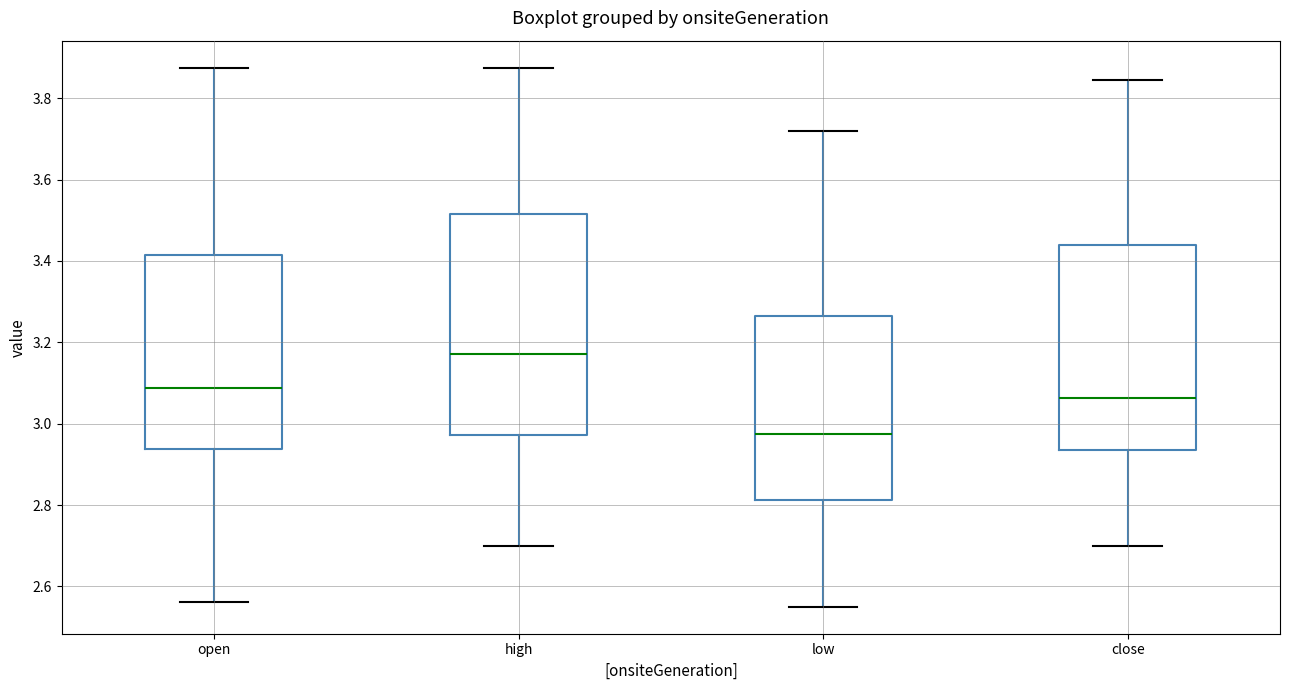

Where does the upper whisker of the box for low end on the y-axis? The values are not printed on the chart, so give them approximately, as read against the axis.

3.72